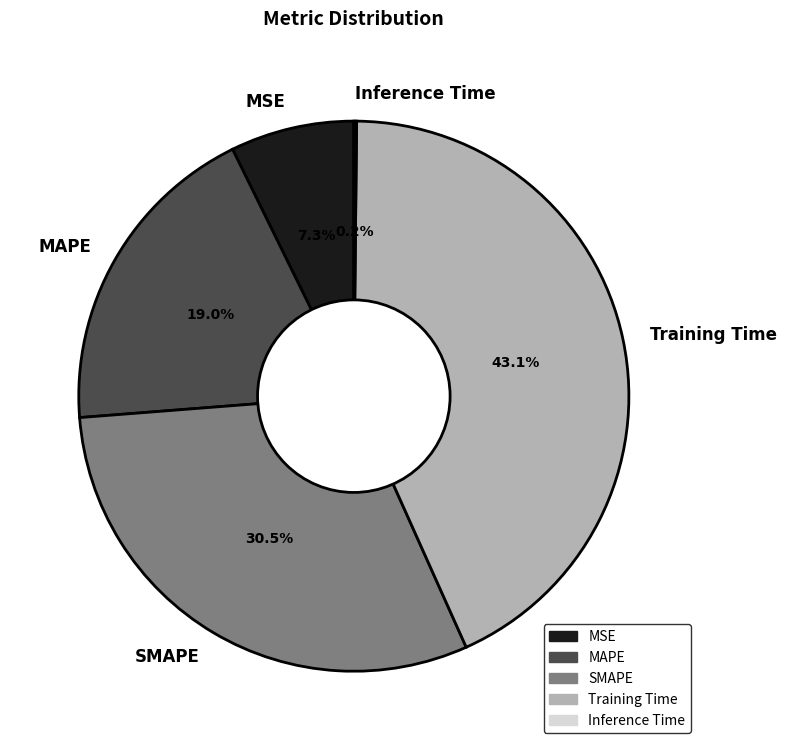

To the nearest percent, what is the difference between the largest and smallest slice percentages?

43%